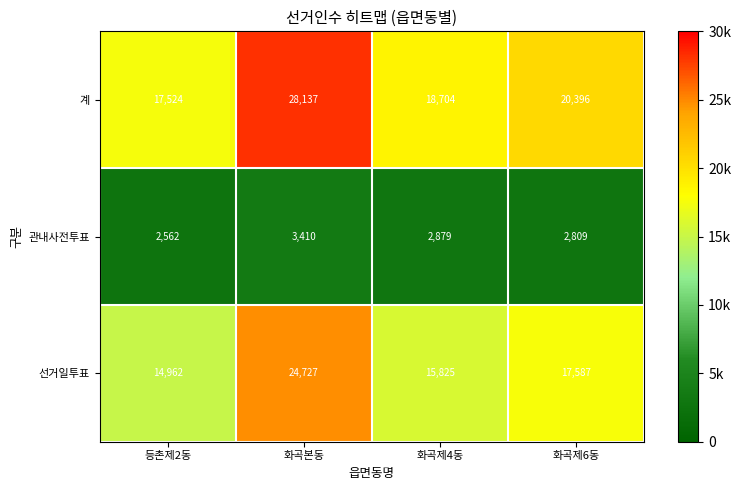

What is the lowest value of the 관내사전투표 series?

2562